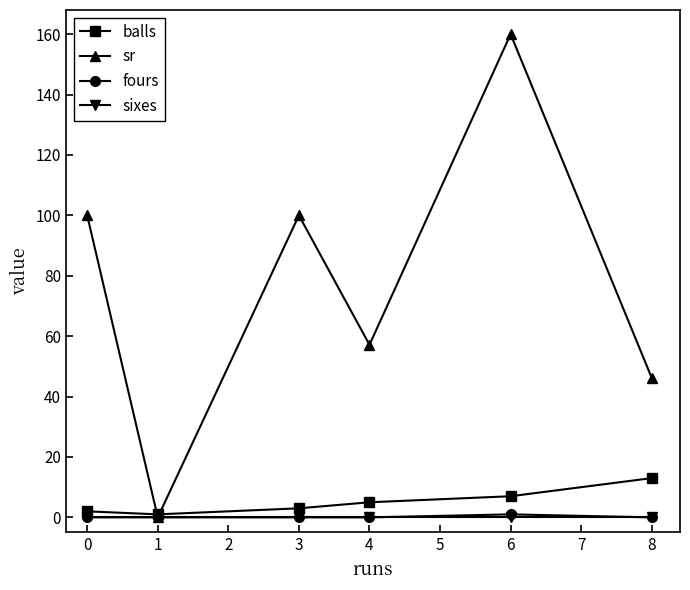

What is the sum of the fours values at 1 and 3?

0.0